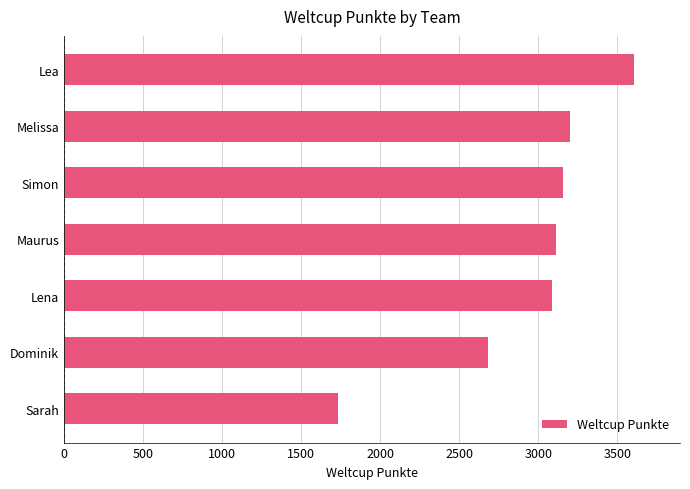

Between Melissa and Sarah, which is larger?

Melissa